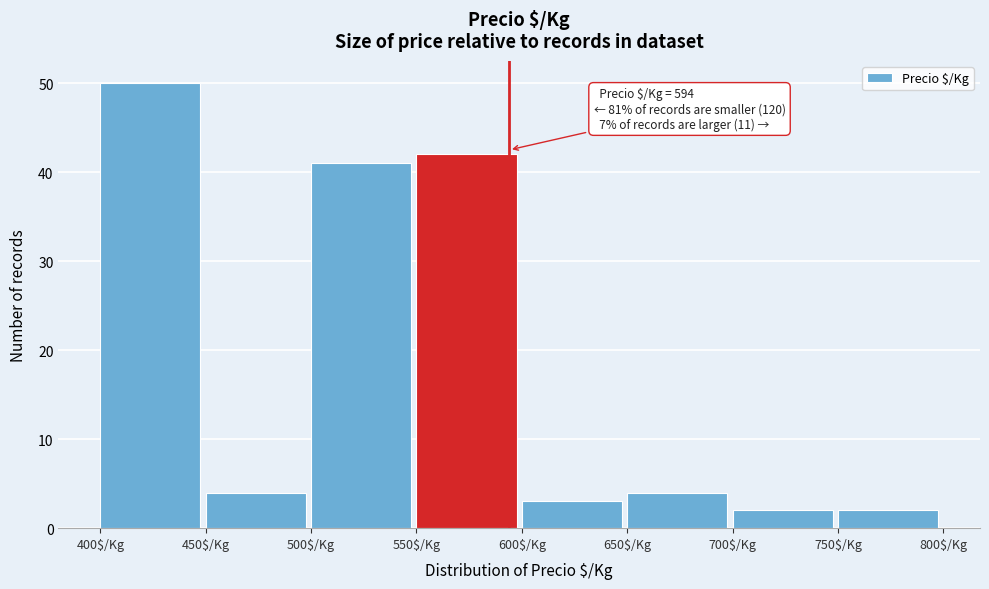

Over which range of the x-axis is the bar tallest?

400 to 450